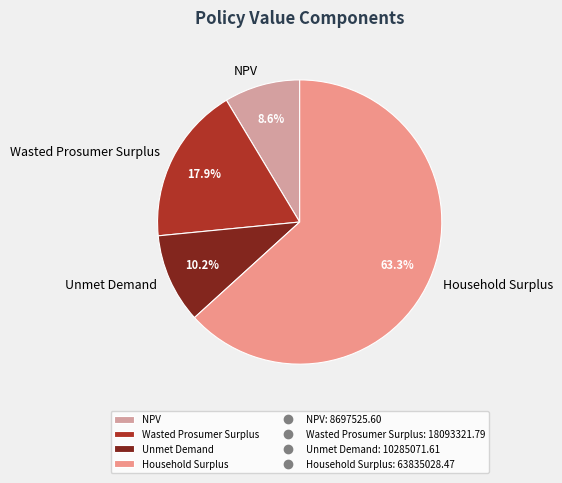

Which slice is the largest?

Household Surplus